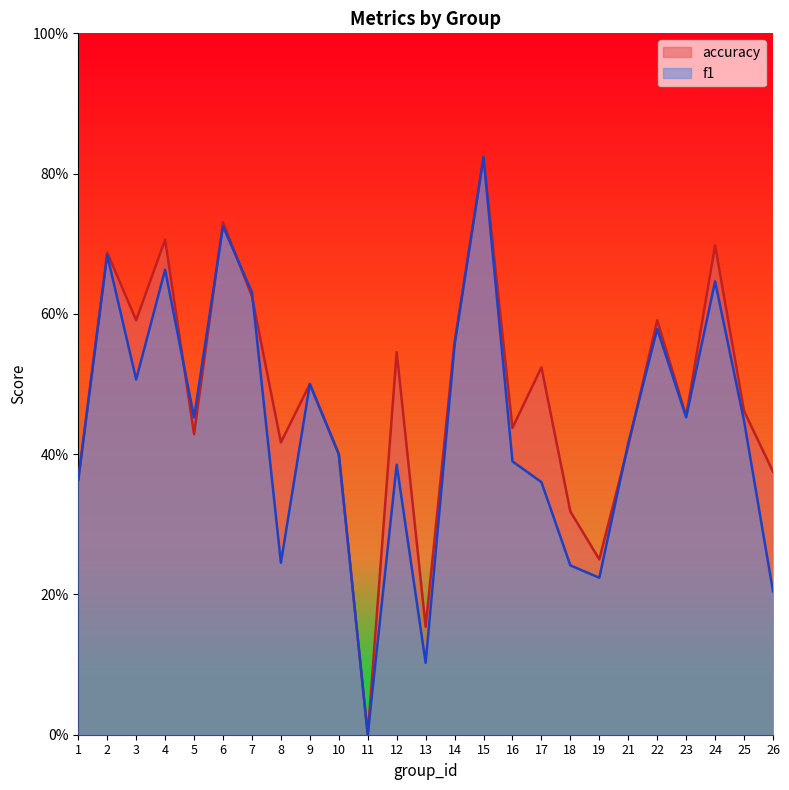

What is the difference between the maximum and minimum values in the accuracy series?

0.8